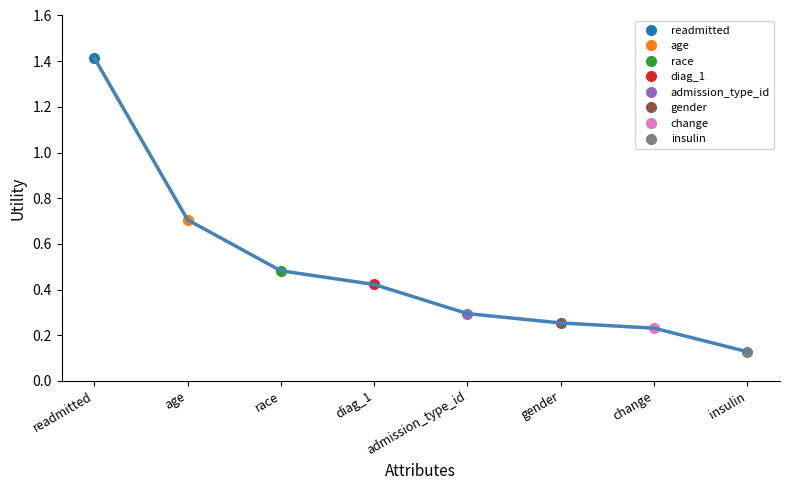

What is the value of the 3rd point from the left?

0.5